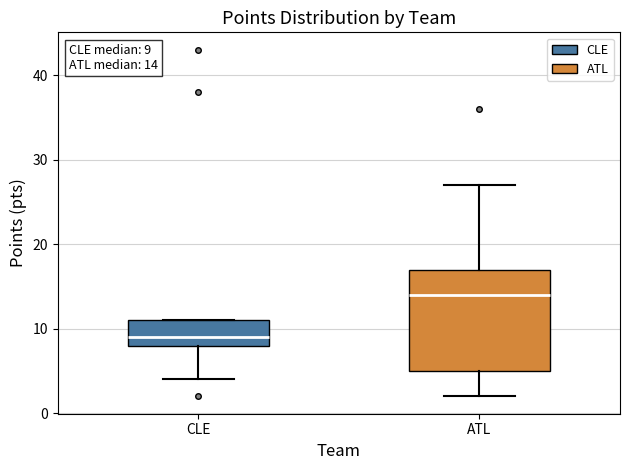

Which box is the tallest, from its lower edge to its upper edge?

ATL